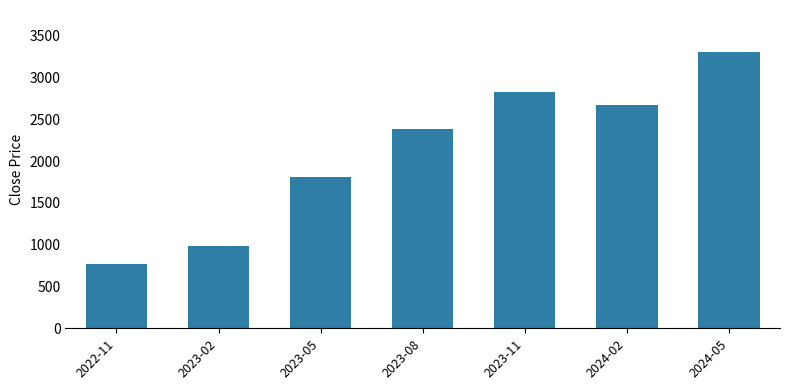

The value at 2023-02 is 1295.0. True or false?

False